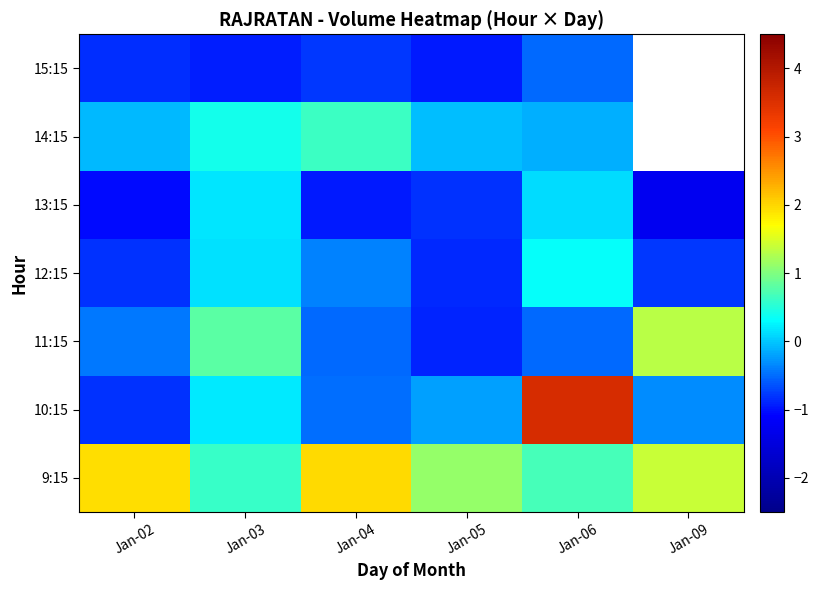

What is the difference between the maximum and minimum values in the 13:15 series?

1.4